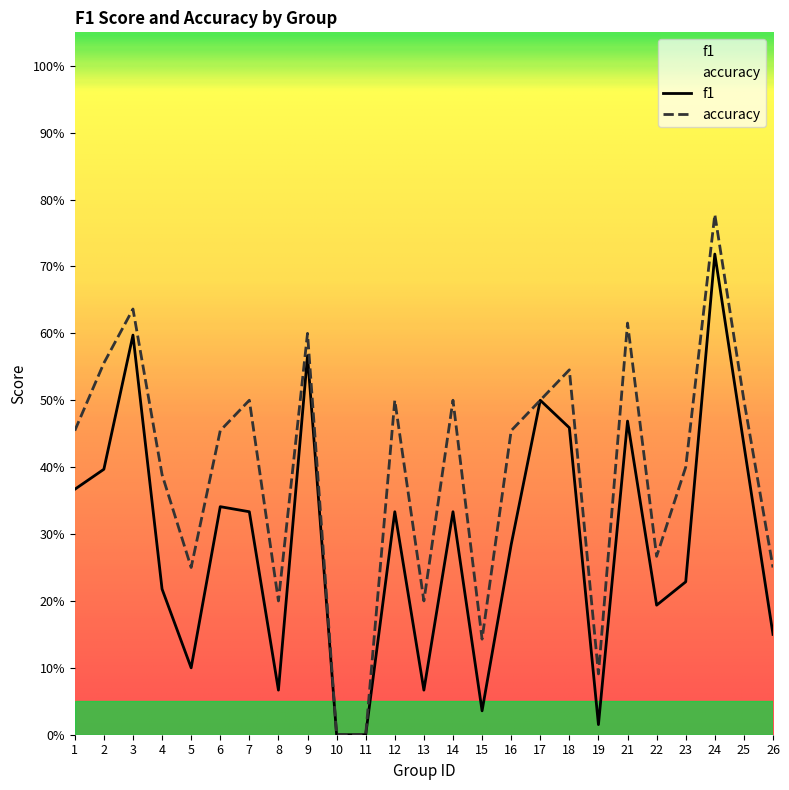

What is the highest value of the accuracy series?

0.8